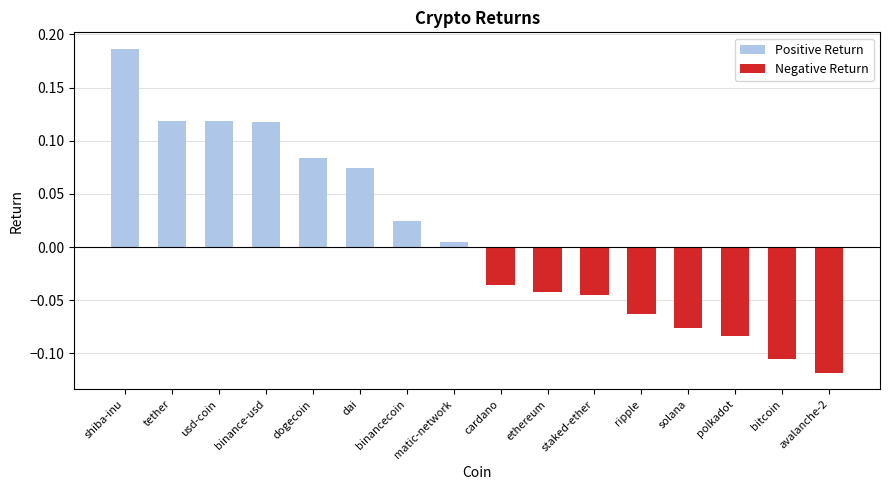

What are all the series names shown in the legend?

Positive Return, Negative Return